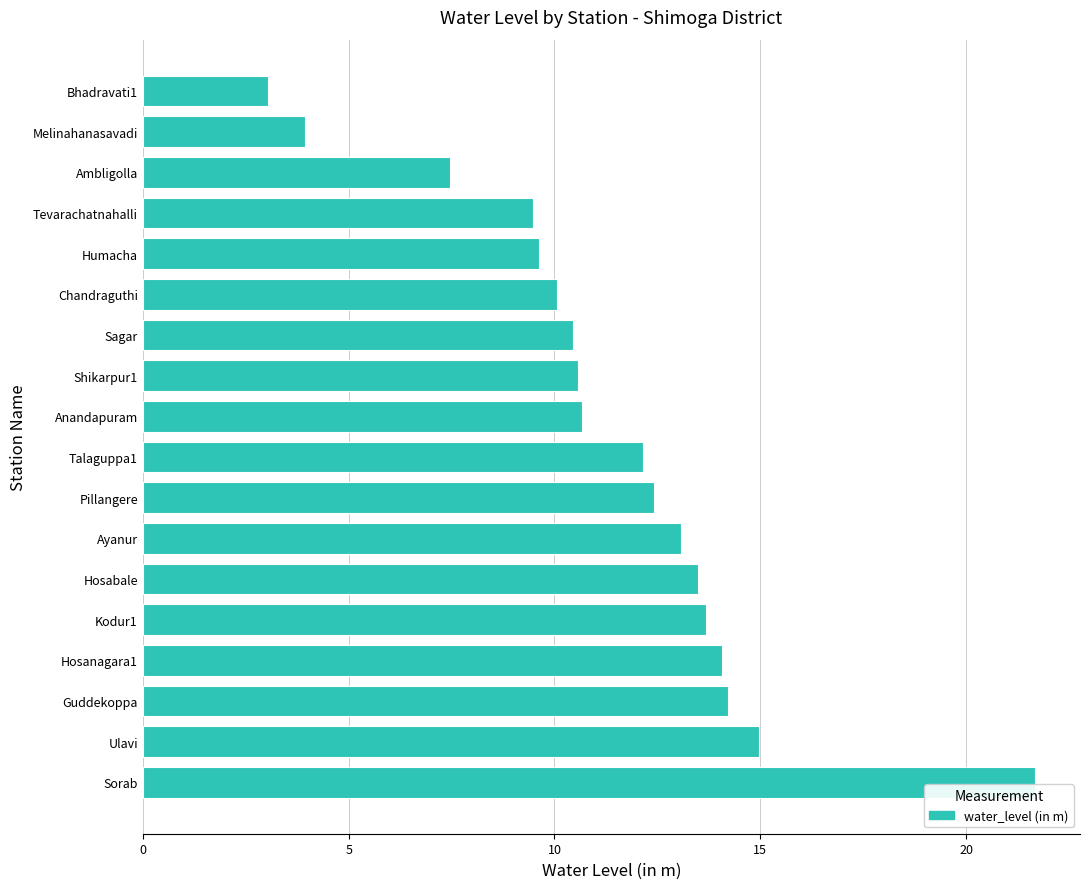

What is the average value?

11.4